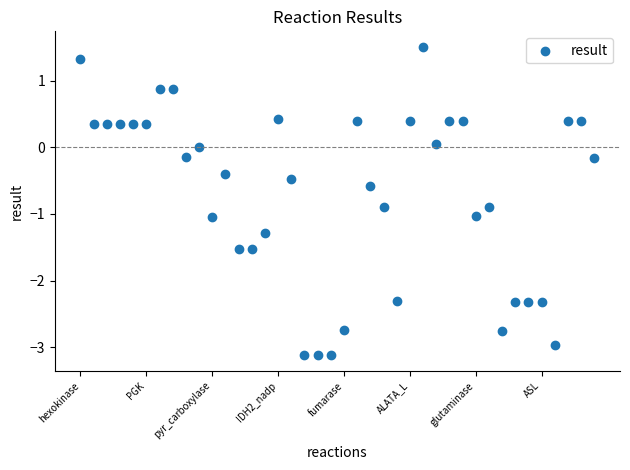

What is the range of Y values (max minus min)?

4.6